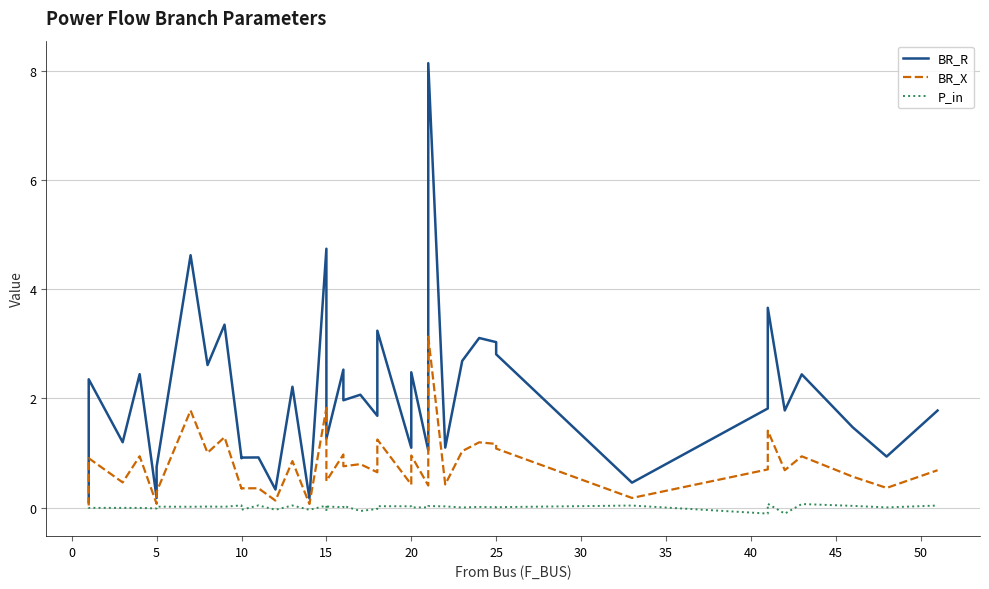

What is the difference between the maximum and minimum values in the P_in series?

0.2